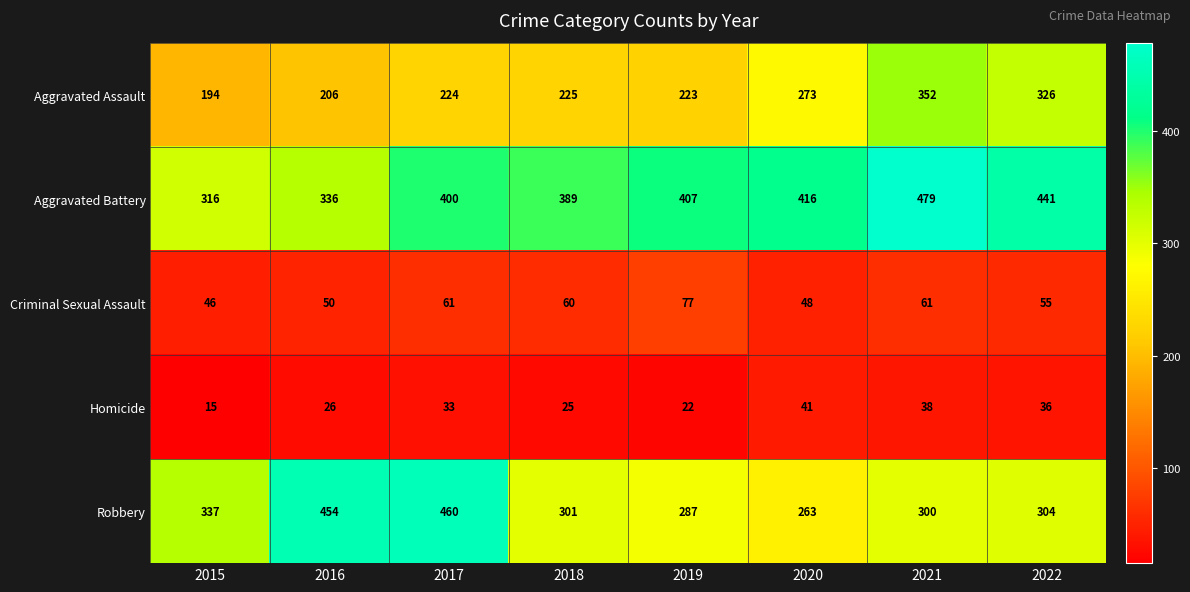

Where does the Criminal Sexual Assault series first go above 60?

2017